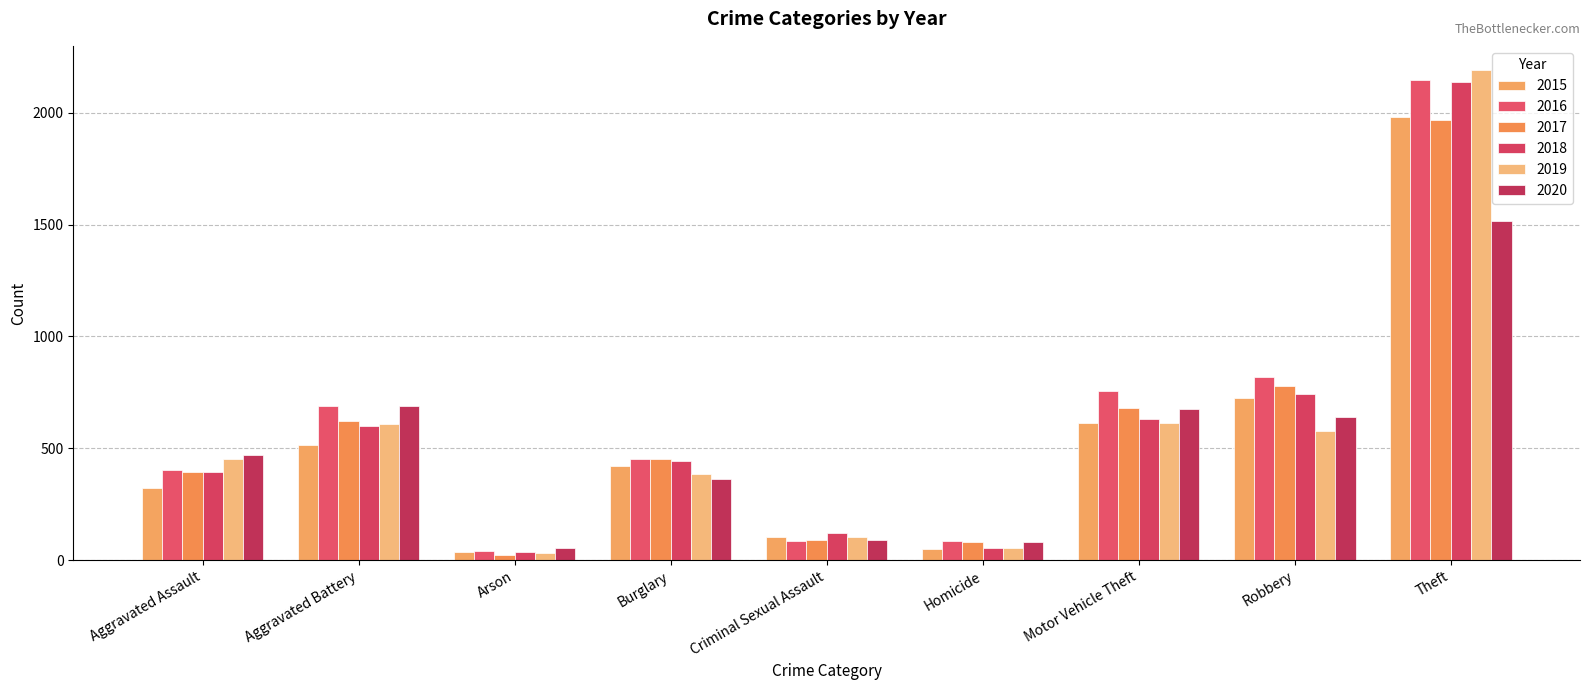

Does the chart contain stacked bars?

No